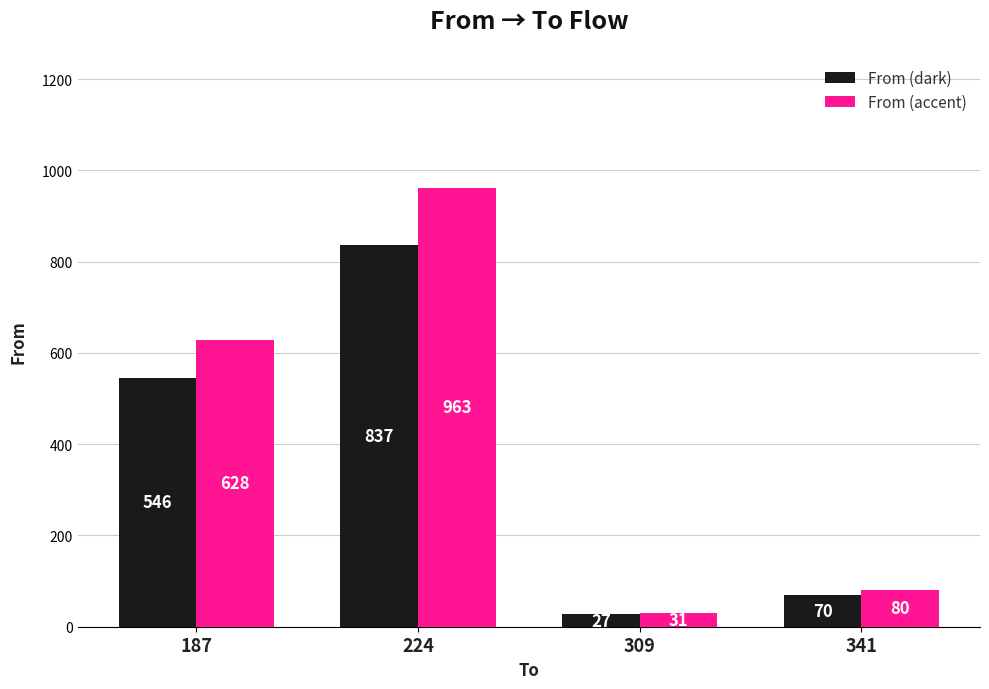

What is the spread (max minus min) of values at 187?

81.9